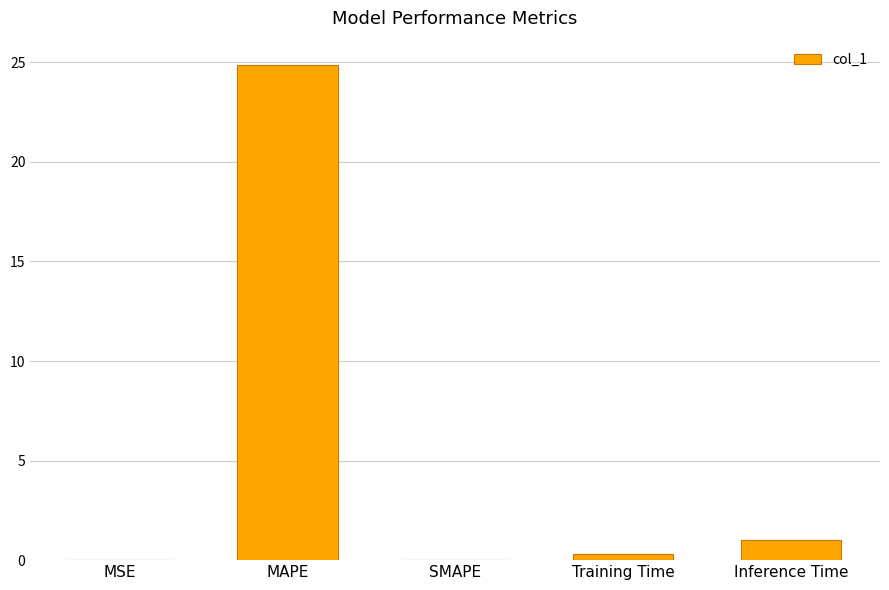

What is the greatest value displayed?

24.8